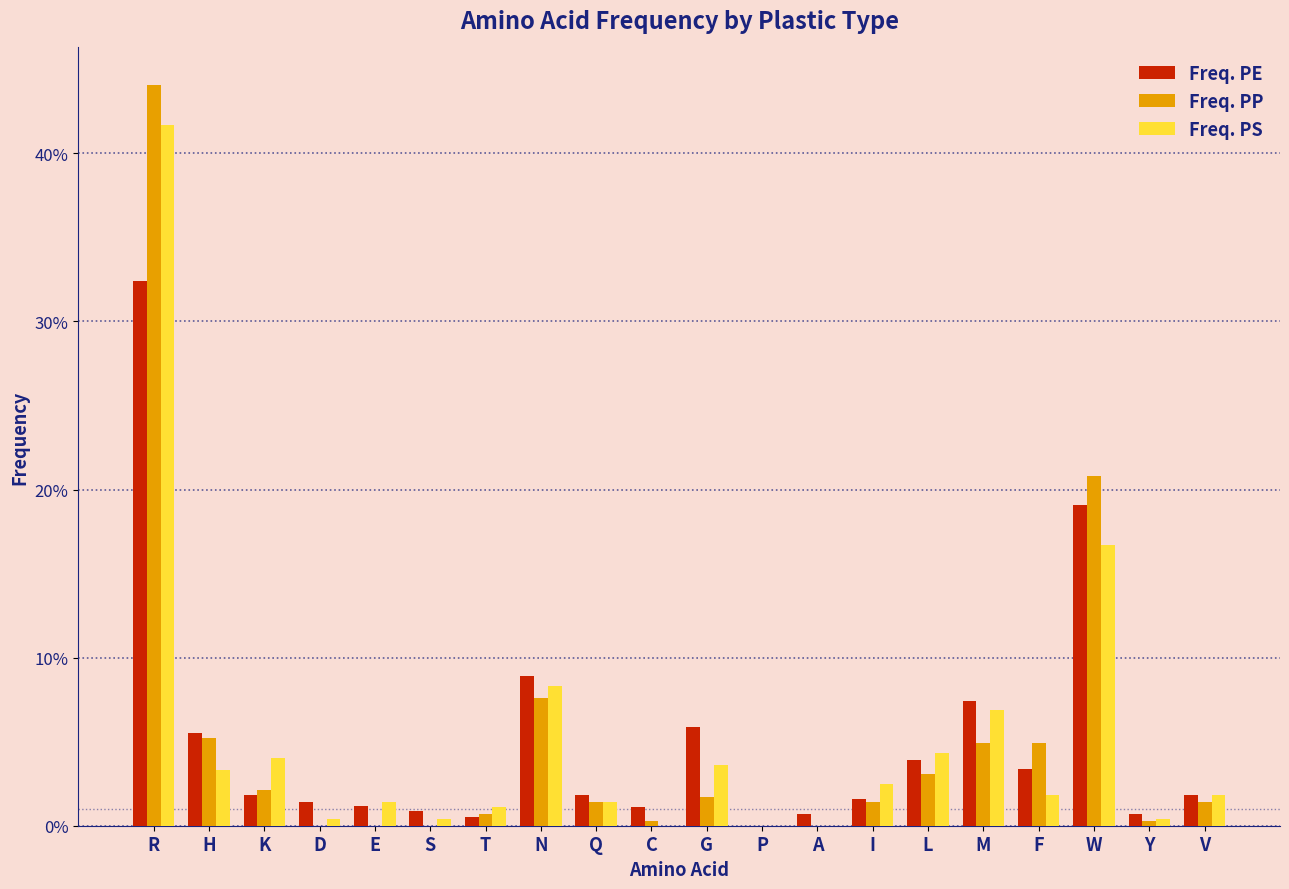

Which series has the widest spread of values?

Freq. PP